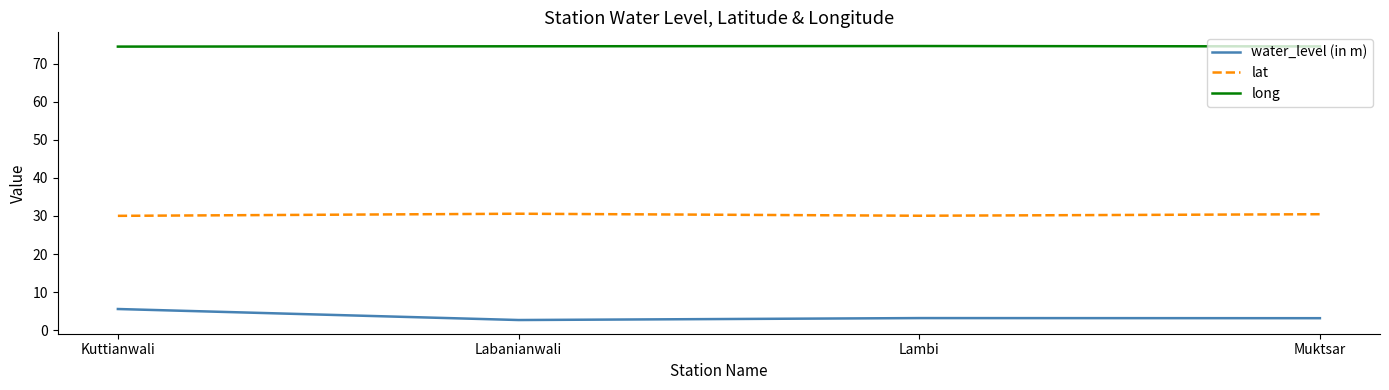

True or false: long and lat intersect in this chart.

False